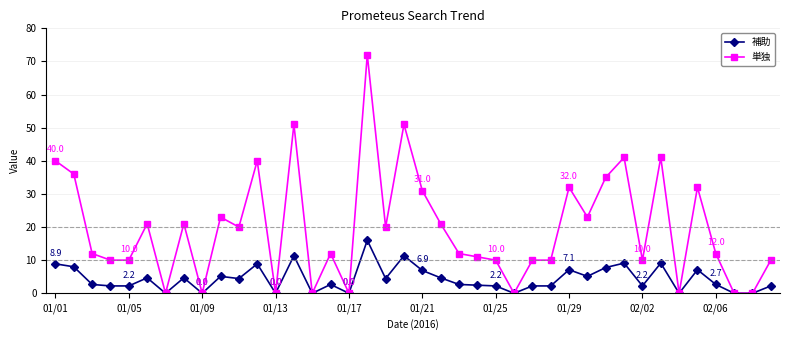

True or false: 補助 has more than 2 interior local peaks.

True